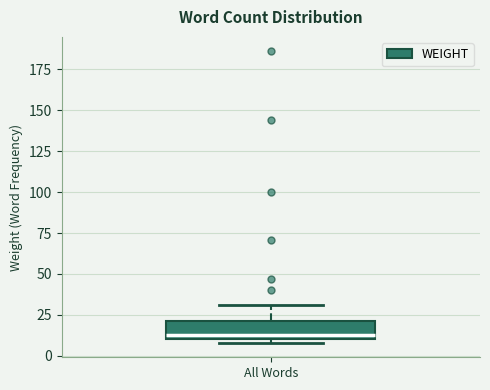

Transcribe this box plot: give where the median line is, the range the box spans, and where the two whiskers end, as read against the y-axis. The values are not printed on the chart, so give them approximately, as read against the axis.

median 15, box 10 to 20, whiskers 10 (just below the box's lower edge) to 30